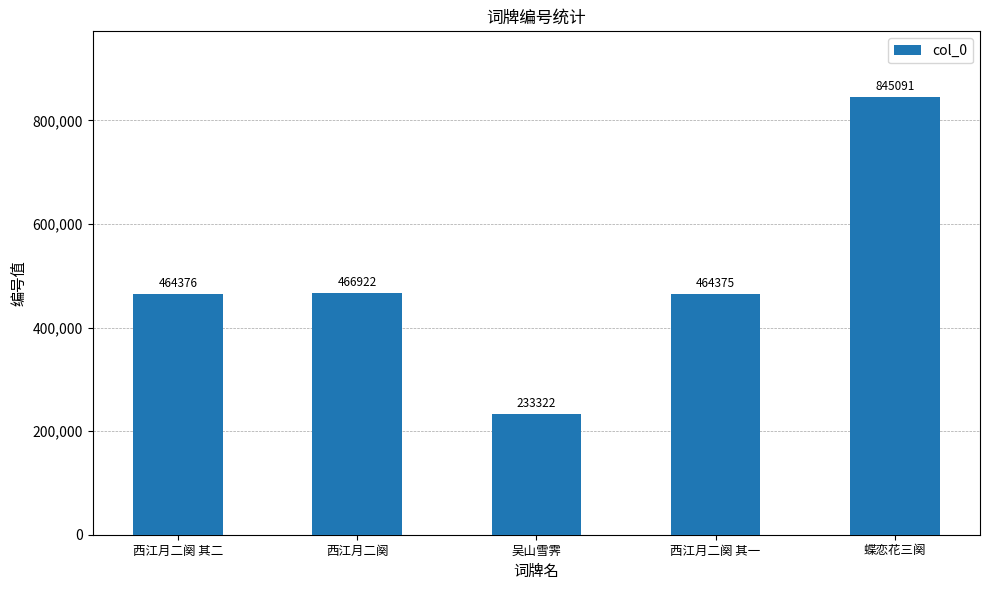

Read the value at 吴山雪霁.

233322